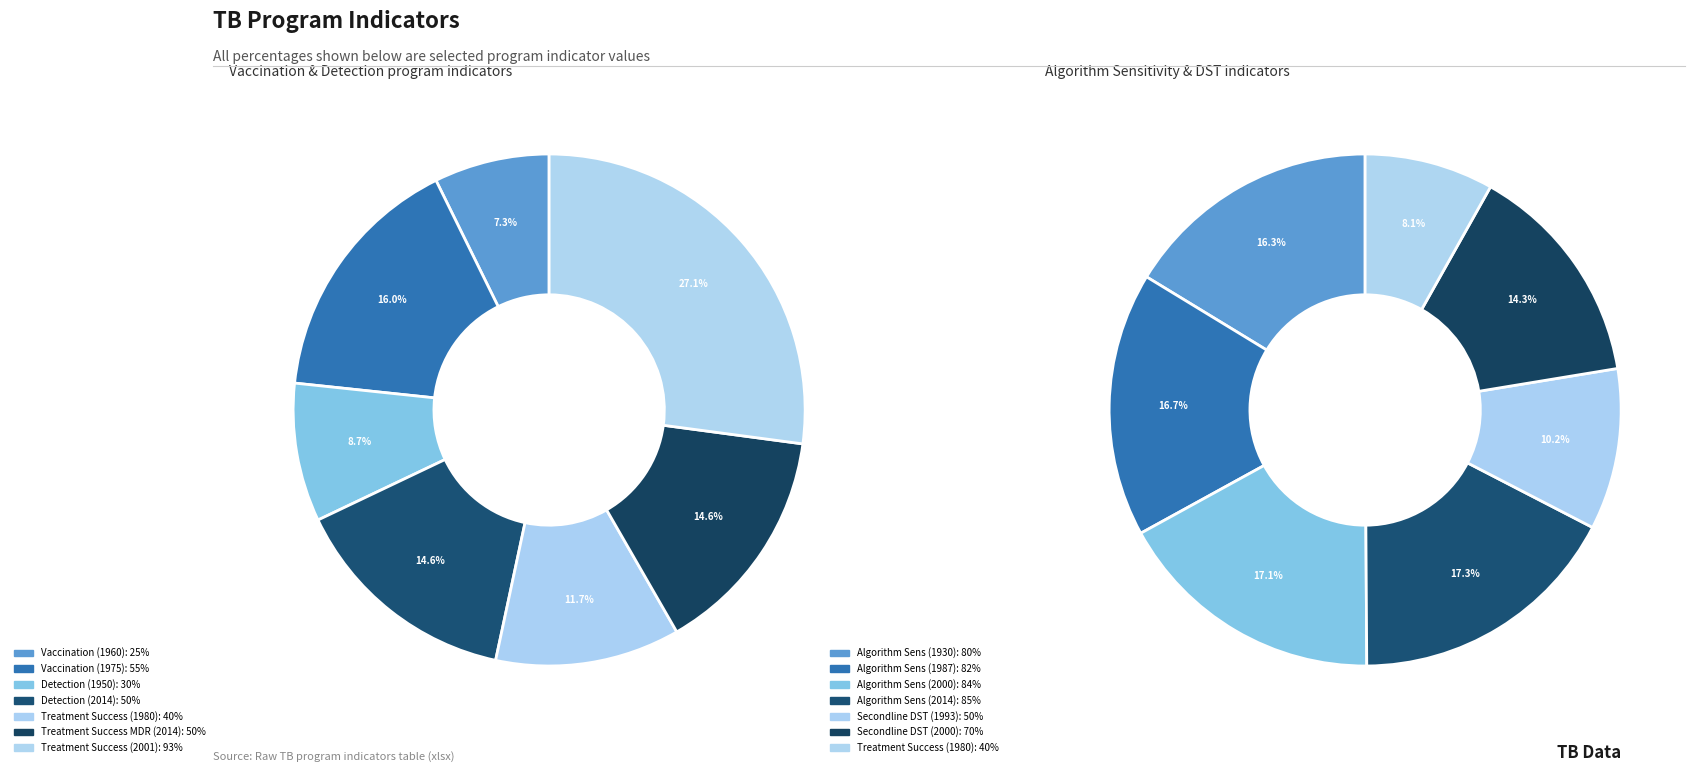

How many slices are in this pie chart?

7